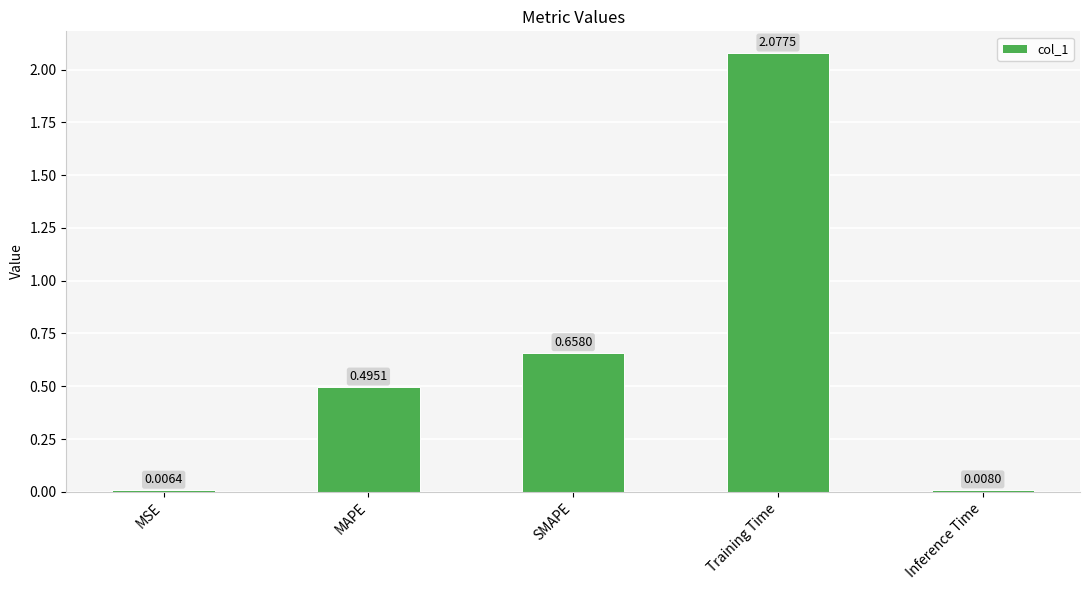

What is the average value?

0.6